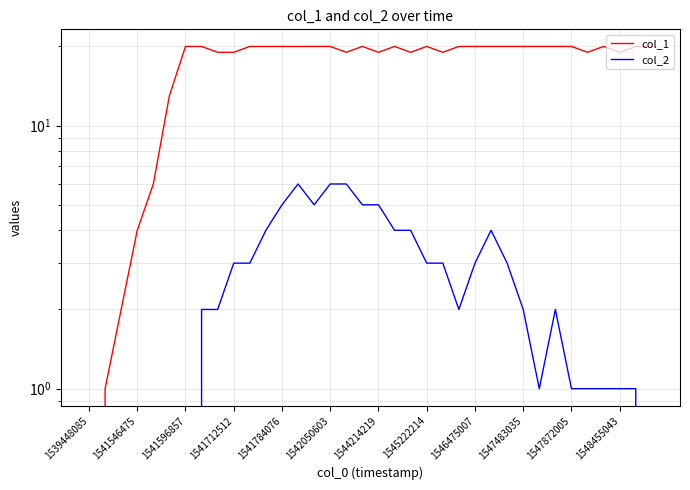

Rank the series at 1547483035 from lowest to highest value.

col_2, col_1